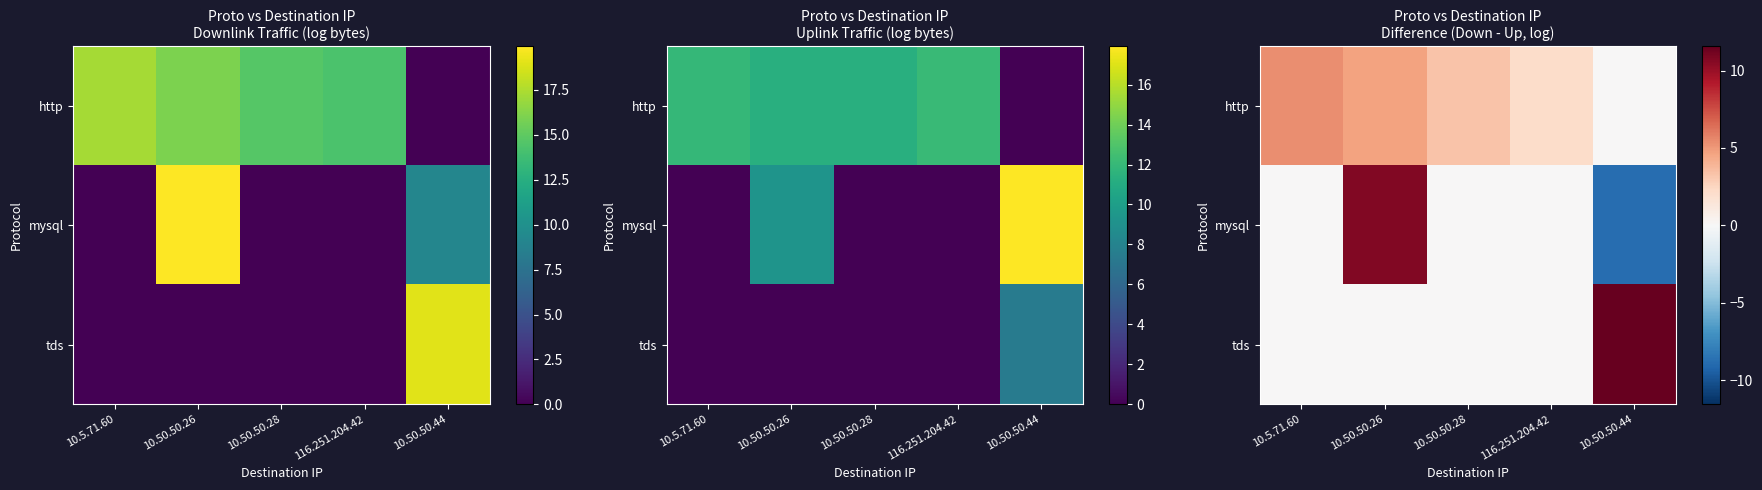

What is the spread (max minus min) of values at 10.5.71.60?

5.4